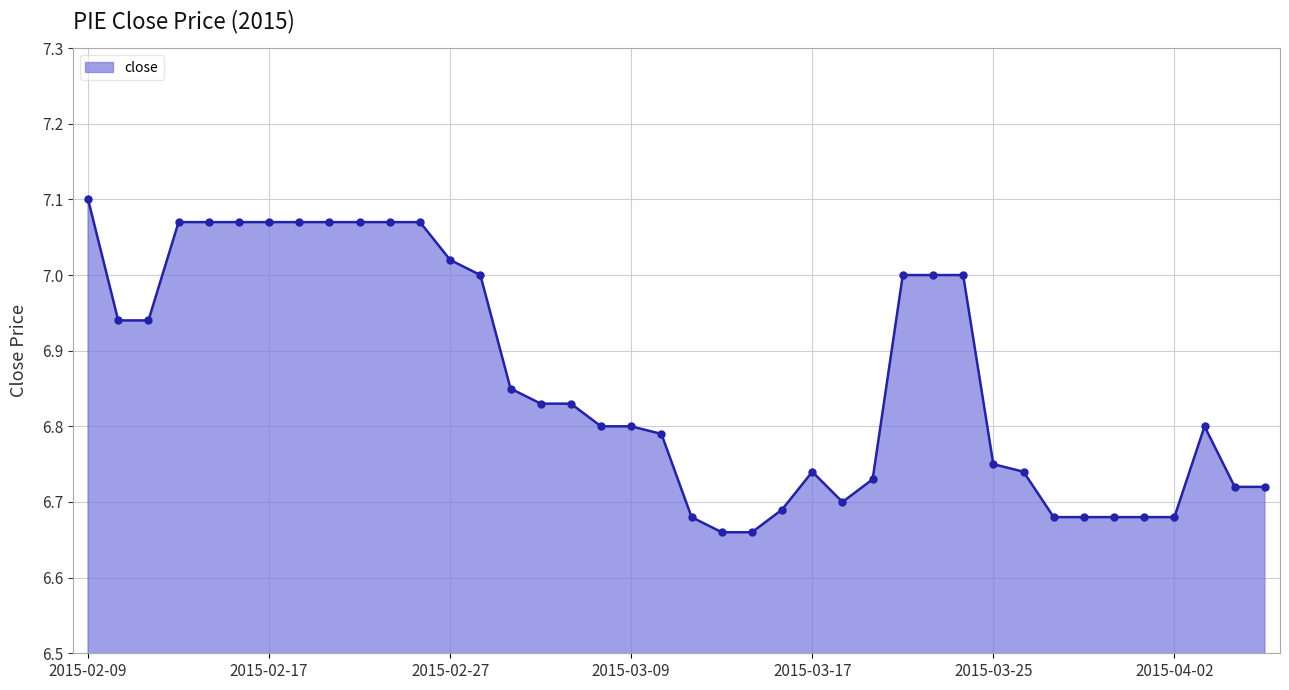

True or false: the data shows 10.9 at 2015-03-17.

False